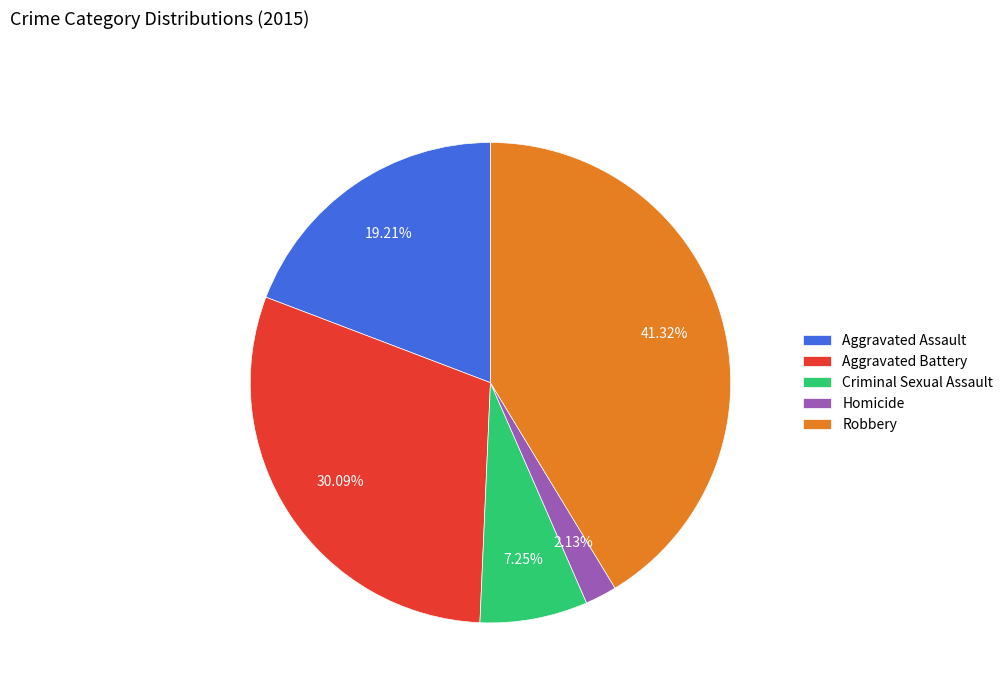

True or false: Homicide accounts for 15% of the total.

False